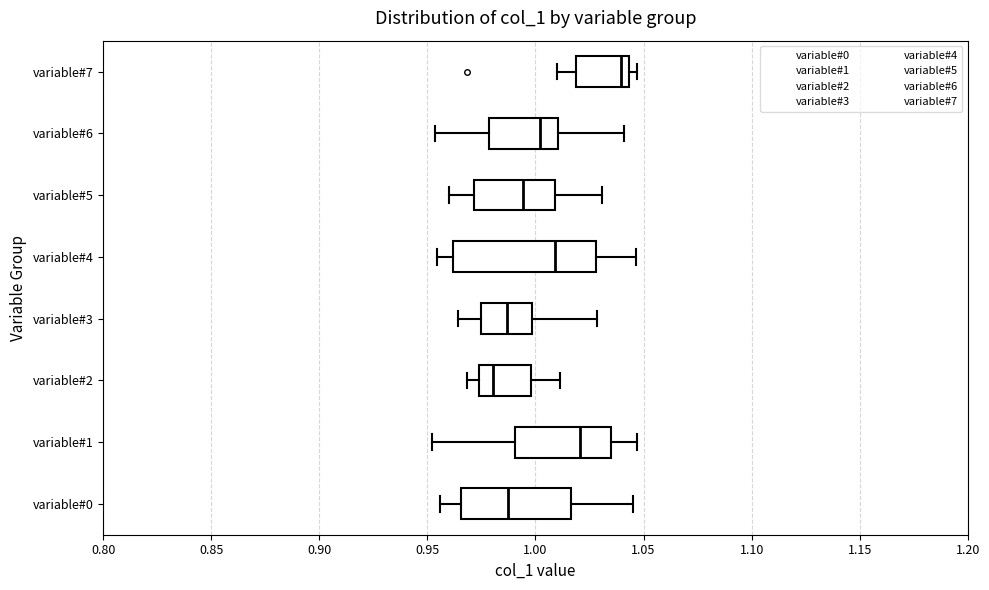

Reading bottom to top, transcribe this box plot: for each box, give where its median line is, the range the box spans, and where its two whiskers end, as read against the x-axis. The values are not printed on the chart, so give them approximately, as read against the axis.

variable#0: median 0.985, box 0.965 to 1.015, whiskers 0.955 to 1.045
variable#1: median 1.020, box 0.990 to 1.035, whiskers 0.950 to 1.045
variable#2: median 0.980, box 0.975 to 1.000, whiskers 0.970 to 1.010
variable#3: median 0.985, box 0.975 to 1.000, whiskers 0.965 to 1.030
variable#4: median 1.010, box 0.960 to 1.030, whiskers 0.955 to 1.045
variable#5: median 0.995, box 0.970 to 1.010, whiskers 0.960 to 1.030
variable#6: median 1.000, box 0.980 to 1.010, whiskers 0.955 to 1.040
variable#7: median 1.040, box 1.020 to 1.045, whiskers 1.010 to 1.045 (just right of the box's right edge)